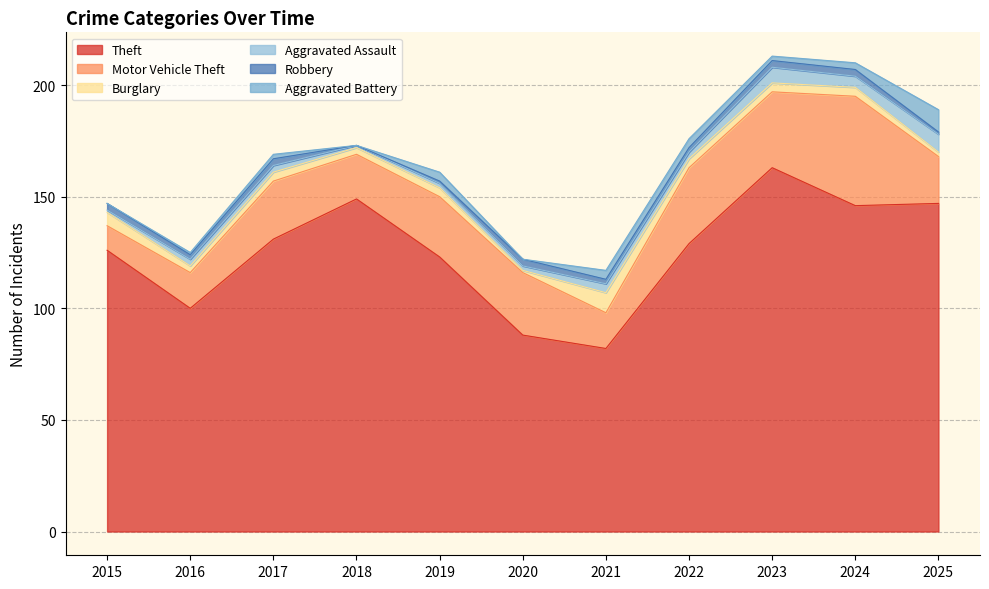

True or false: Robbery has a value of -2 at 2018.

False